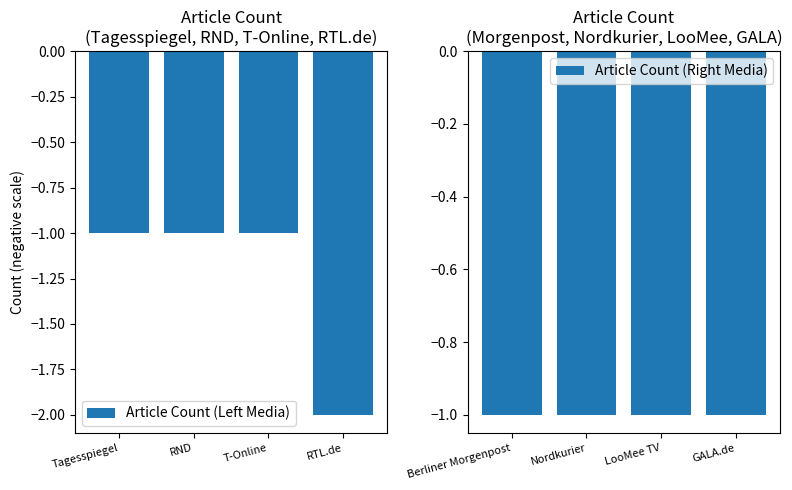

At which label does Article Count (Left Media) reach its minimum?

RTL.de